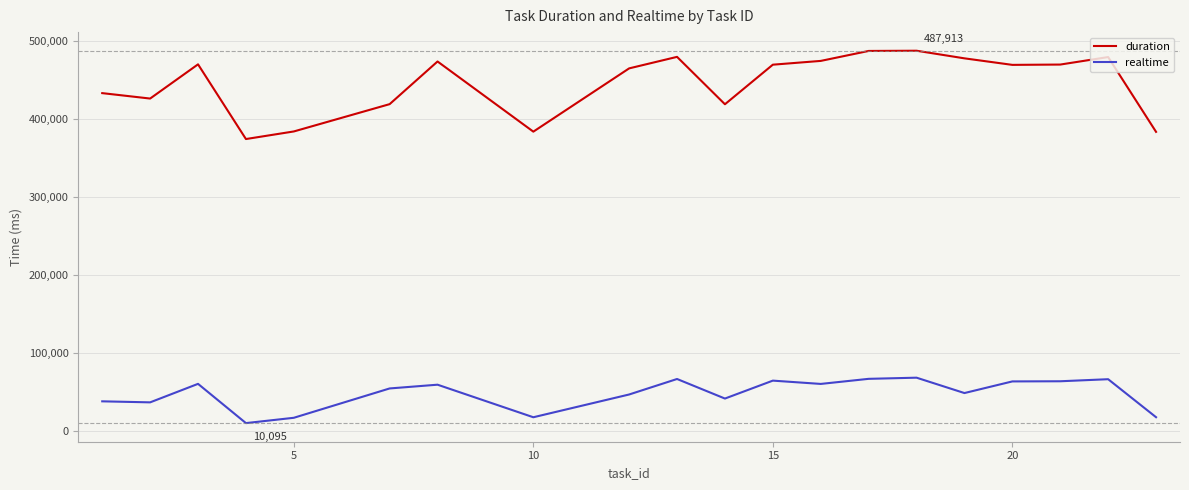

Which series has the largest total across all categories?

duration